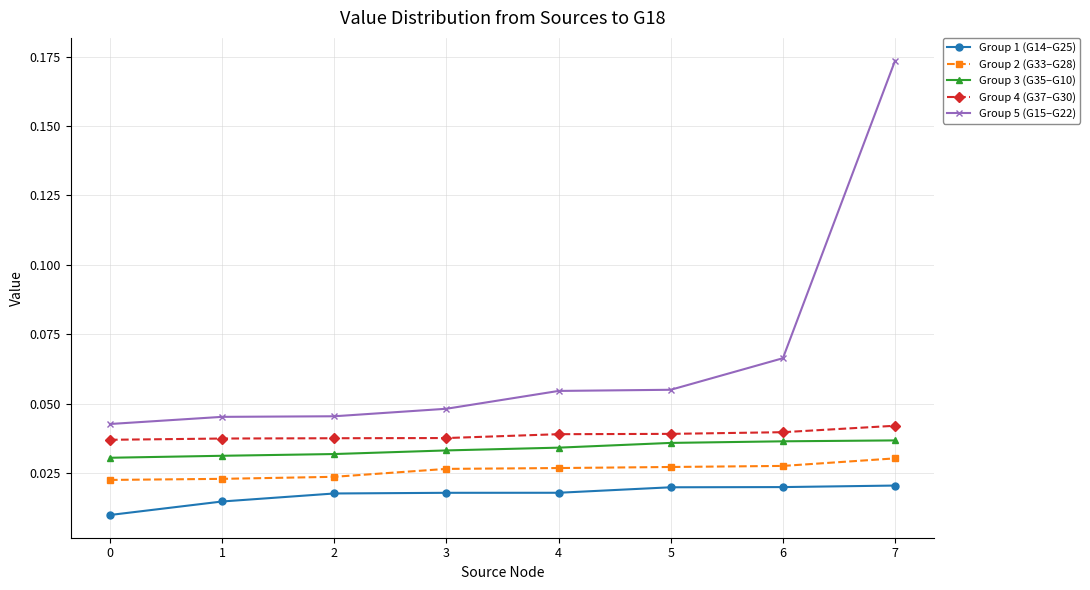

True or false: Group 5 (G15–G22) and Group 1 (G14–G25) cross at least once.

False